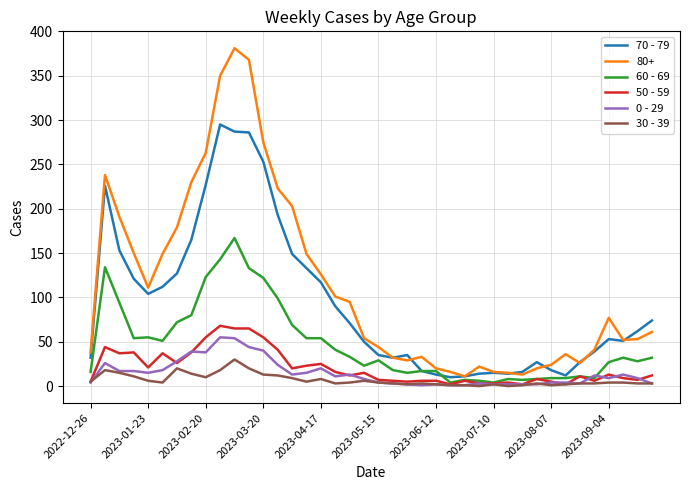

Which series has the largest range (max minus min)?

80+